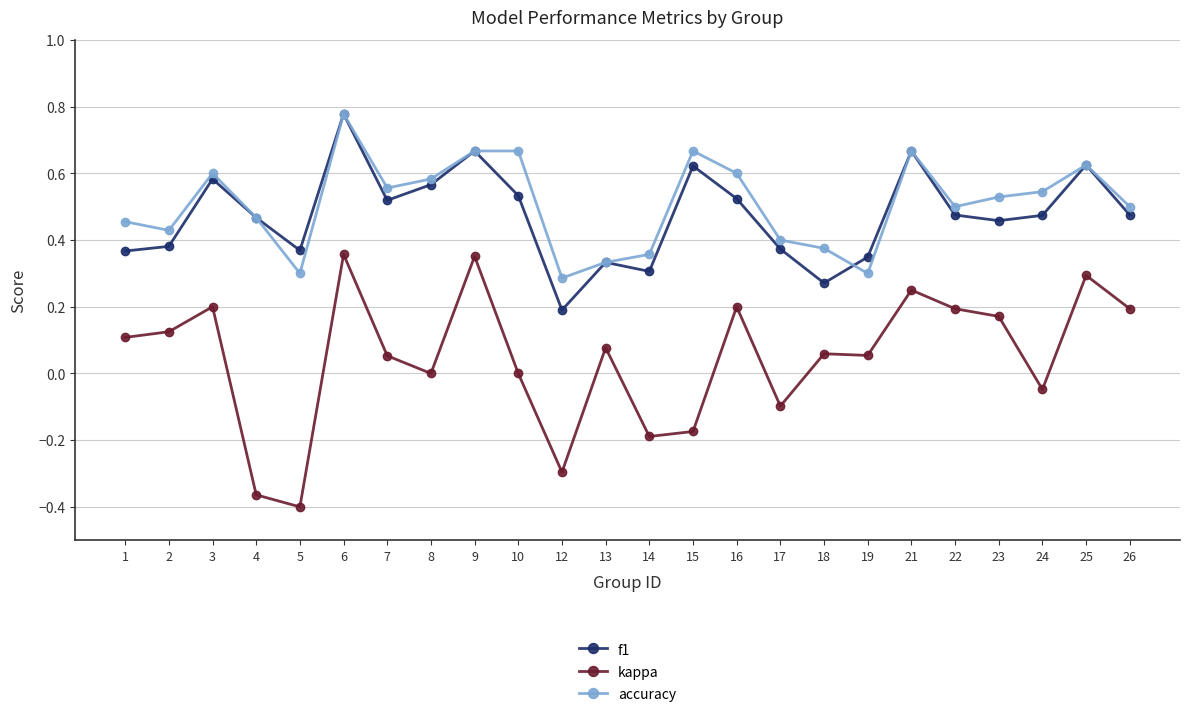

At which category is the sum across all series the highest?

6